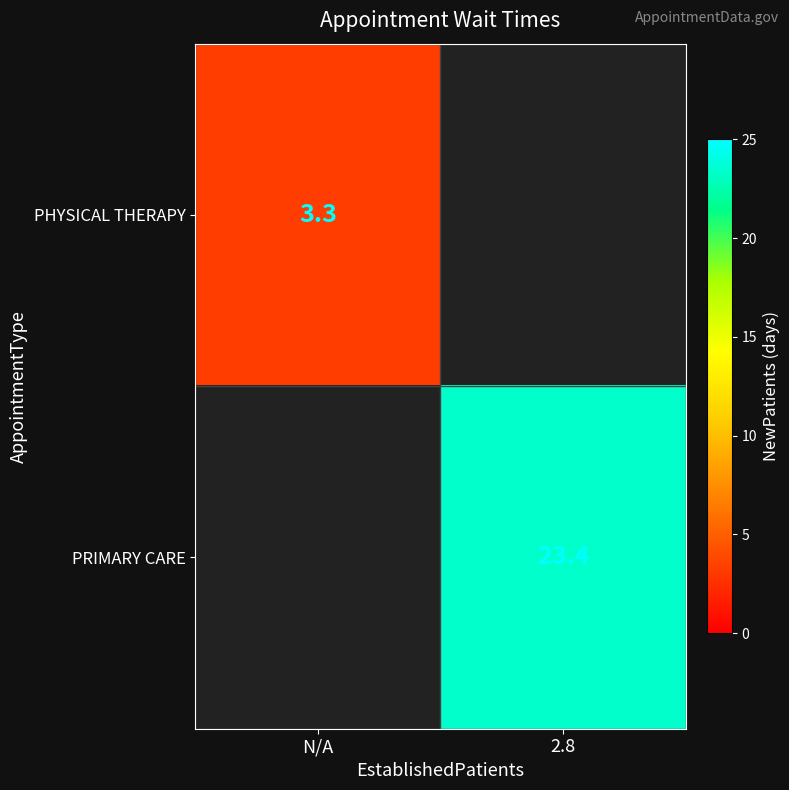

Count the number of data series in this chart.

2